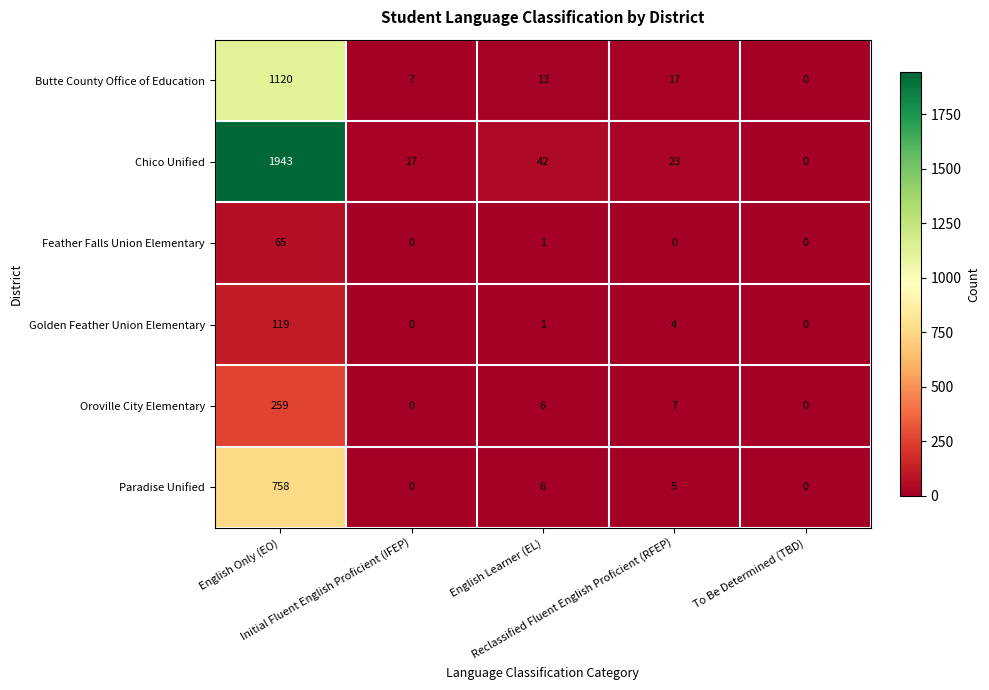

Which series has the largest total across all categories?

Chico Unified